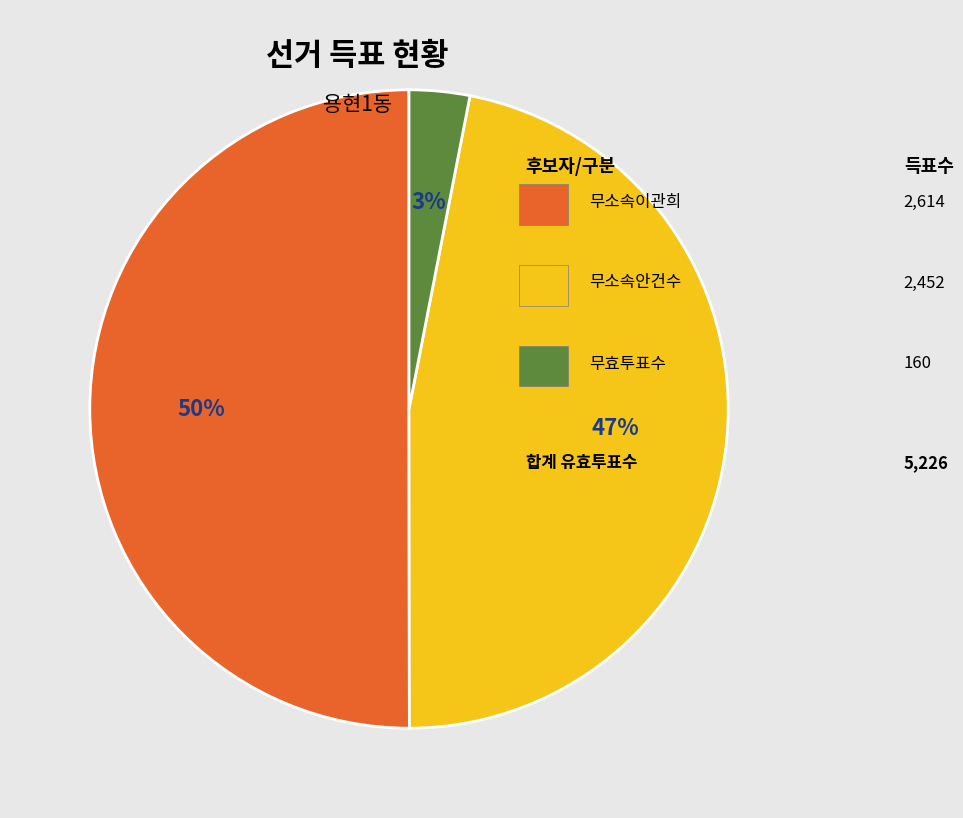

To the nearest percent, what is the average slice percentage?

33%